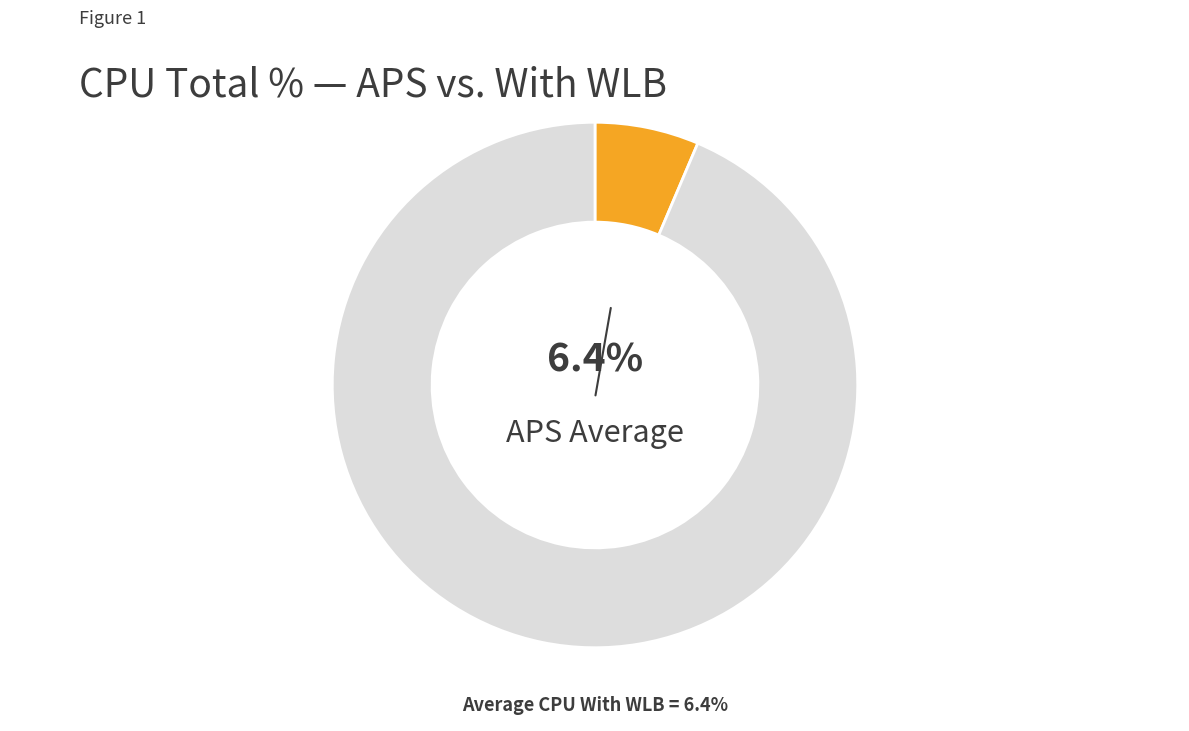

Does any single category account for the majority?

Yes